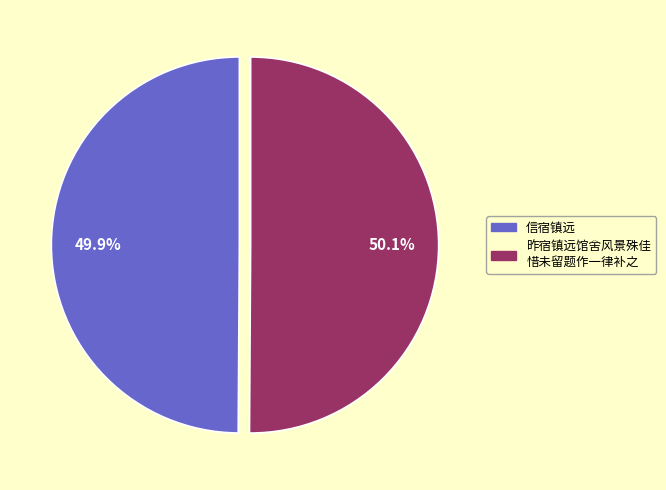

Is there any slice that represents more than half of the pie?

Yes